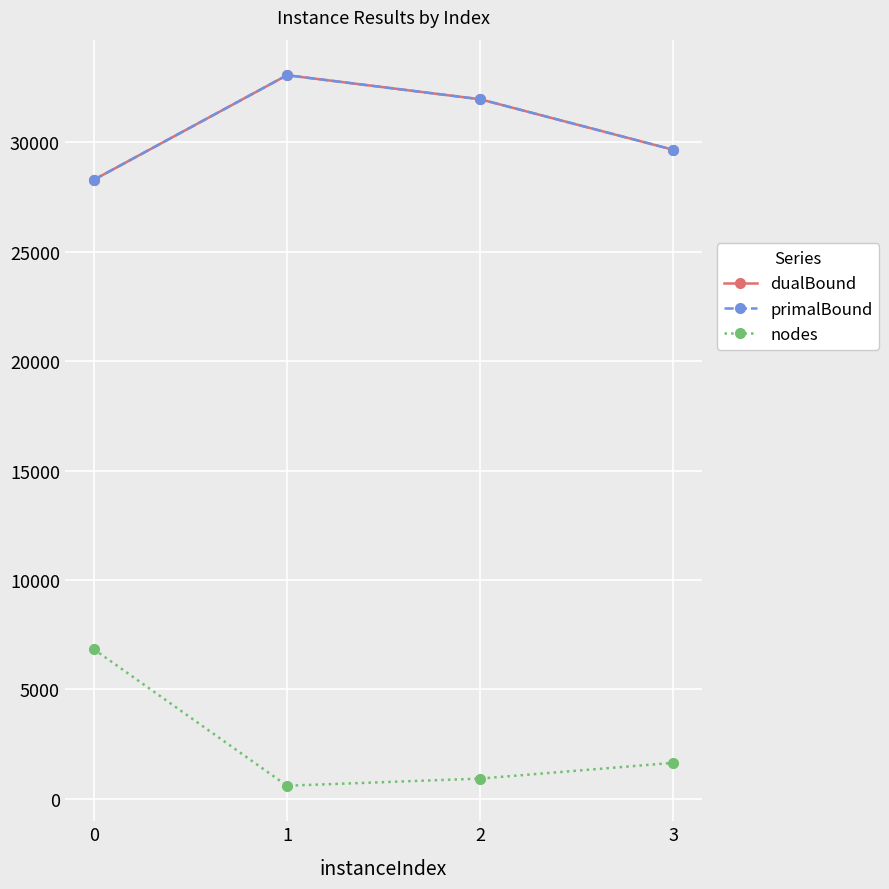

Between 2 and 1, which is larger?

1